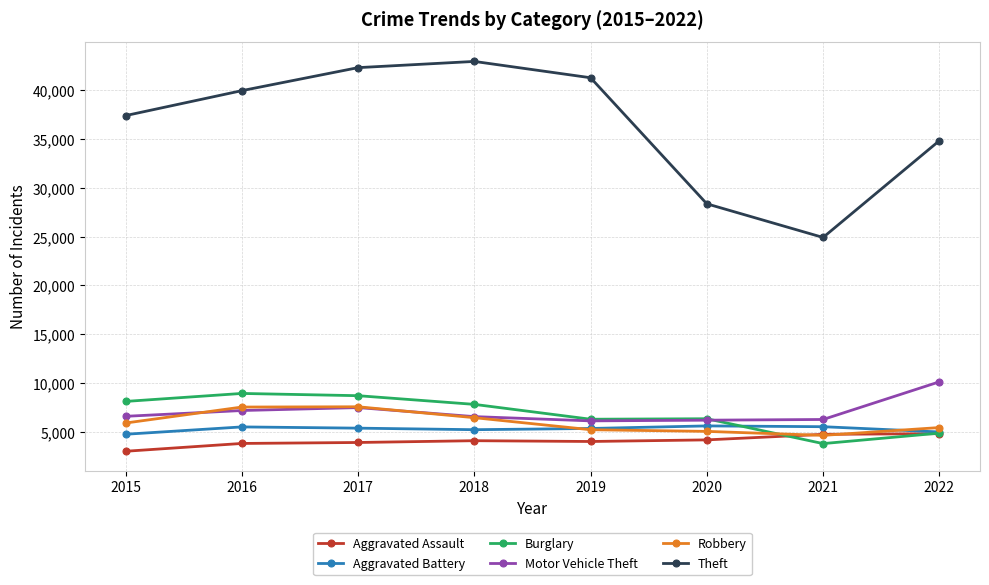

Which series changed the most between 2019 and 2020?

Theft